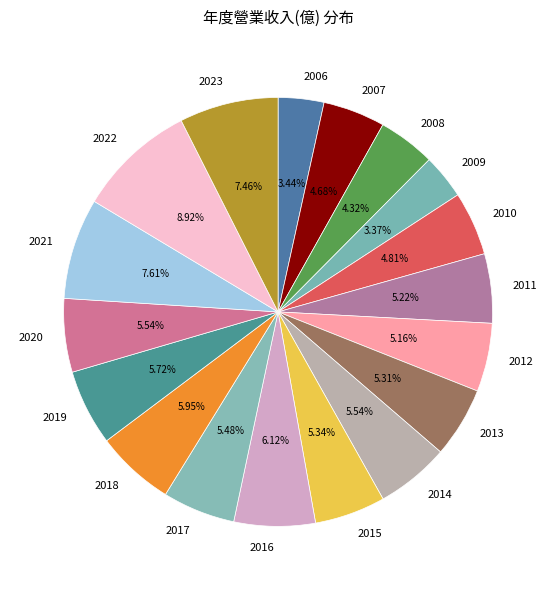

What percentage is the 2018 slice, to the nearest percent?

6%